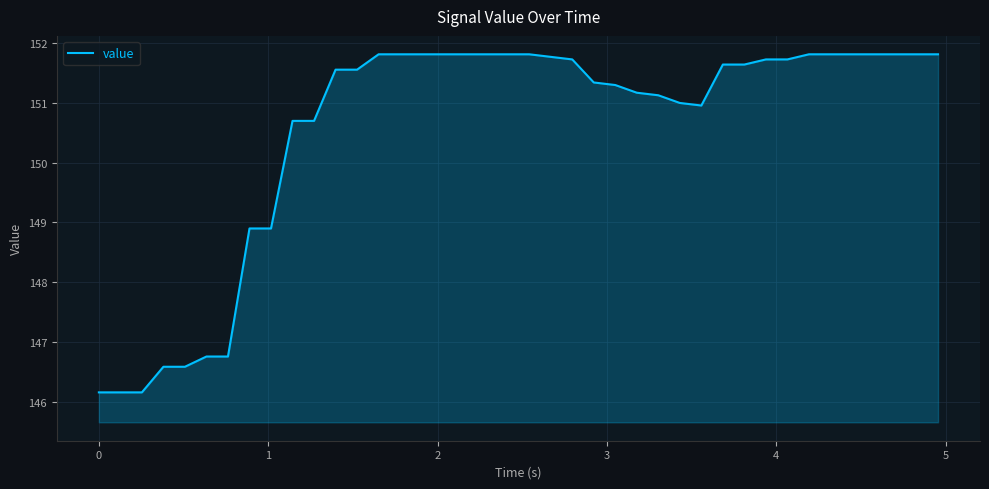

What is the maximum value shown in the chart?

151.8